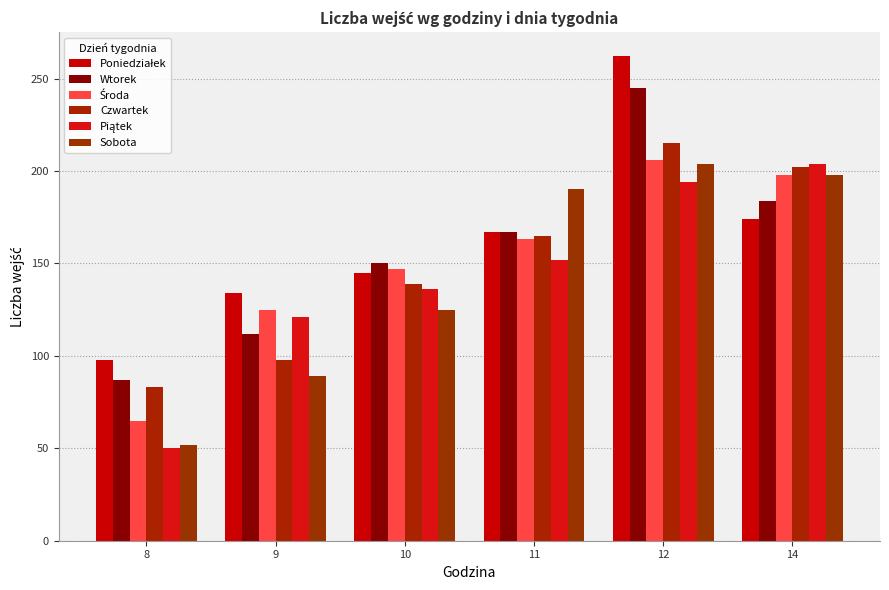

Reading right to left, list all the values displayed in this chart.

Poniedziałek: 174	262	167	145	134	98
Wtorek: 184	245	167	150	112	87
Środa: 198	206	163	147	125	65
Czwartek: 202	215	165	139	98	83
Piątek: 204	194	152	136	121	50
Sobota: 198	204	190	125	89	52